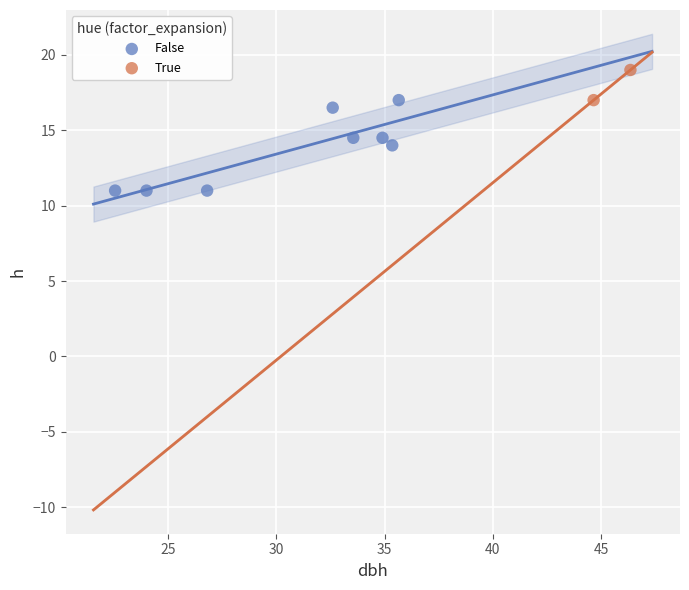

What are all the series names shown in the legend?

False, True